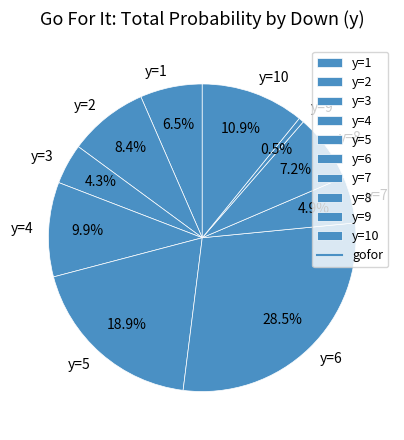

To the nearest percent, what is the difference between the y=10 and y=1 slice percentages?

4%